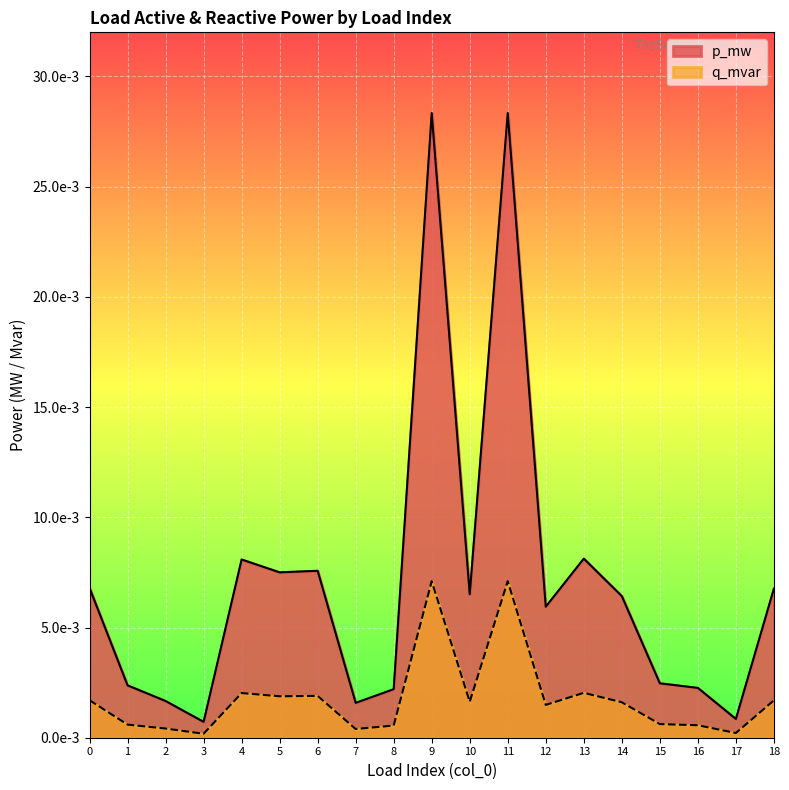

At which category does q_mvar reach its first local peak?

4